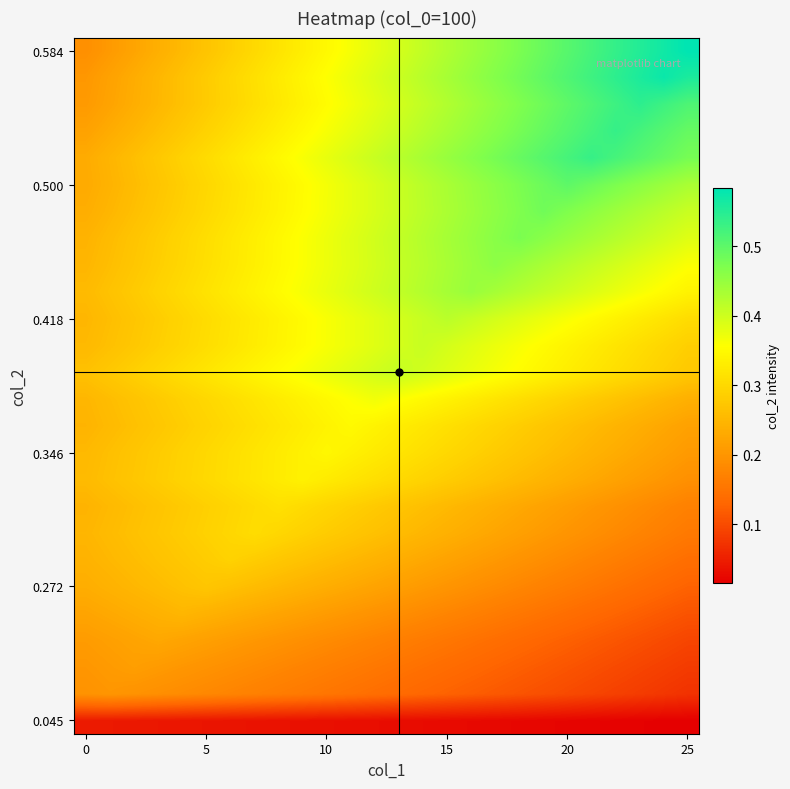

At how many categories does at least one series exceed 0?

26